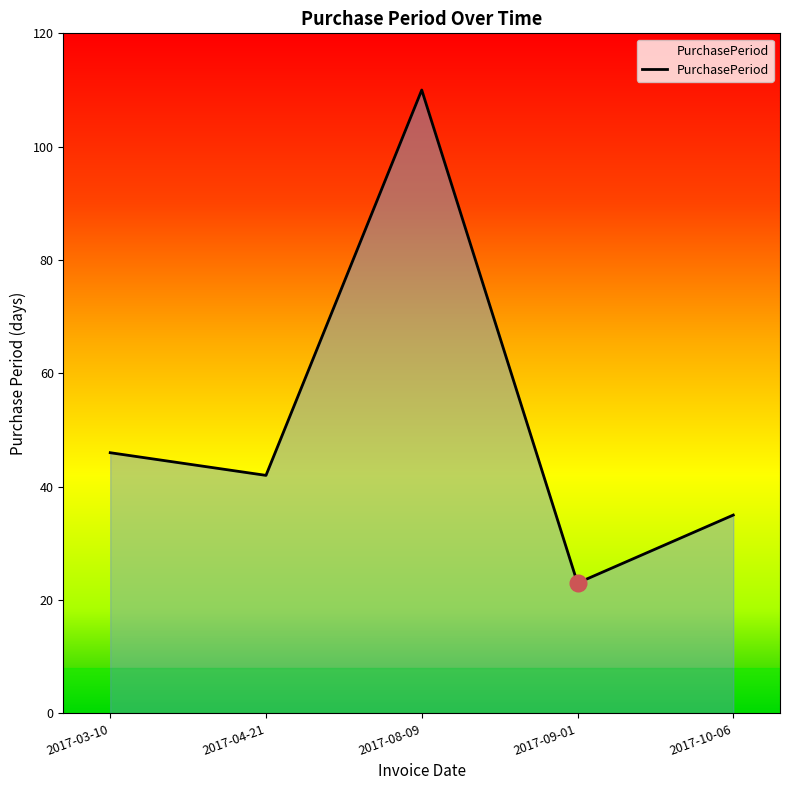

Reading right to left, transcribe all the data shown in this chart.

2017-10-06=35	2017-09-01=23	2017-08-09=110	2017-04-21=42	2017-03-10=46